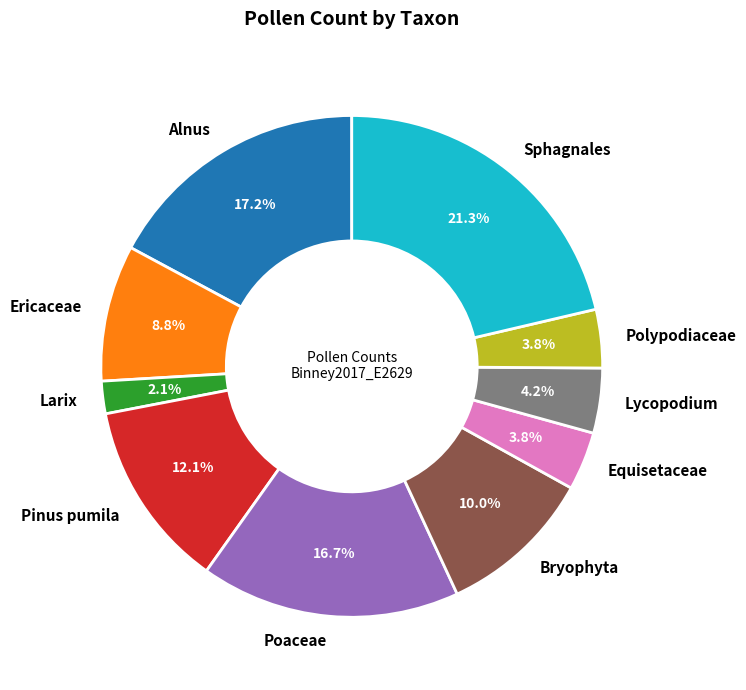

Which category has the smallest portion of the pie?

Larix